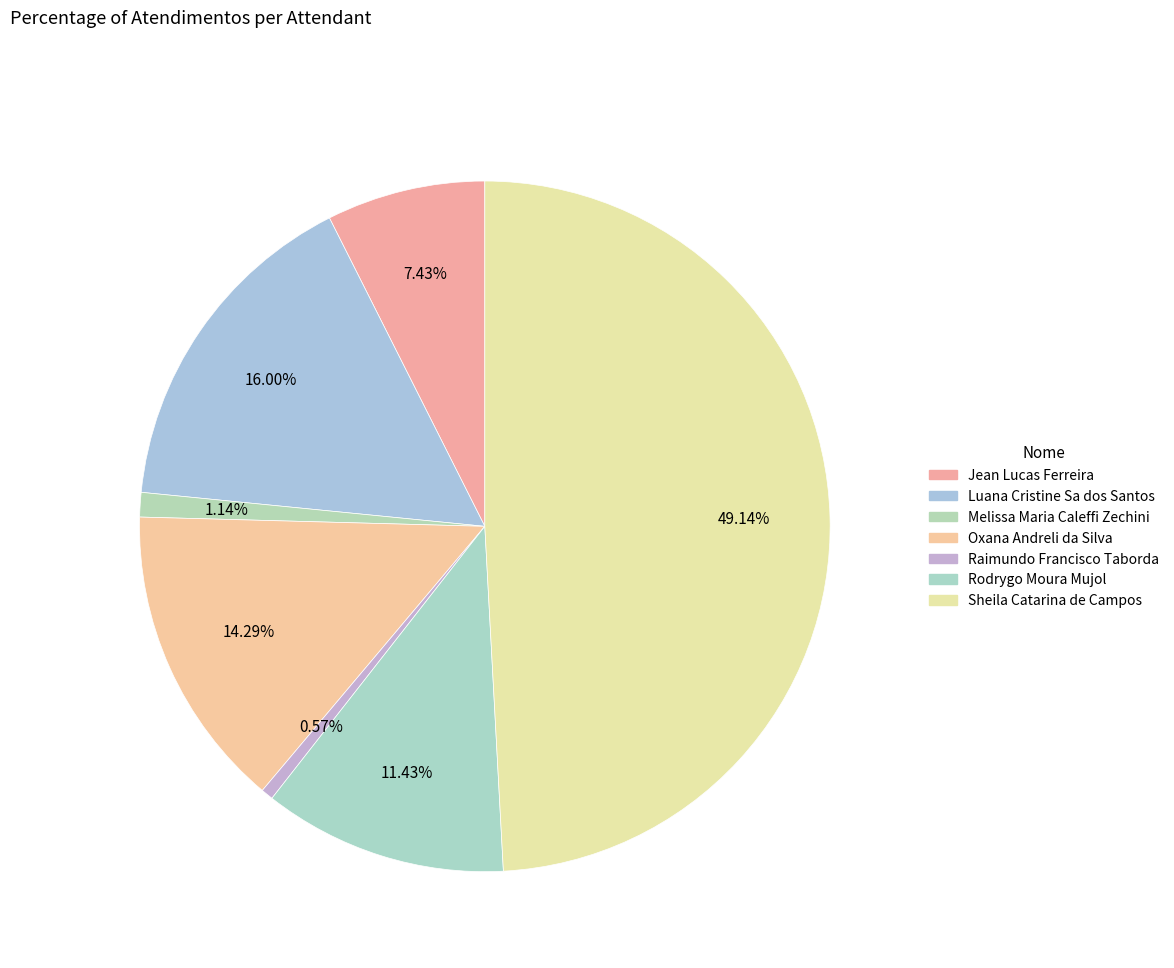

Does Oxana Andreli da Silva account for over 50% of the chart?

No